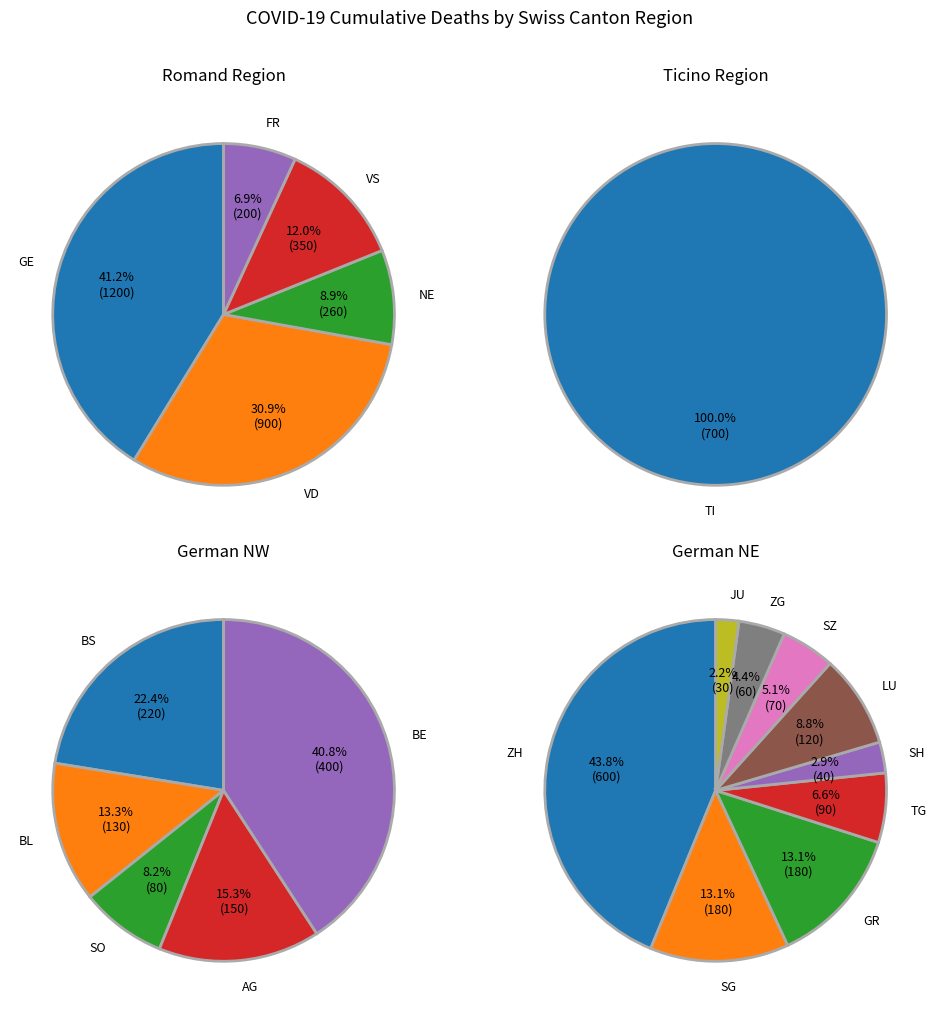

How many segments does this pie chart have?

20